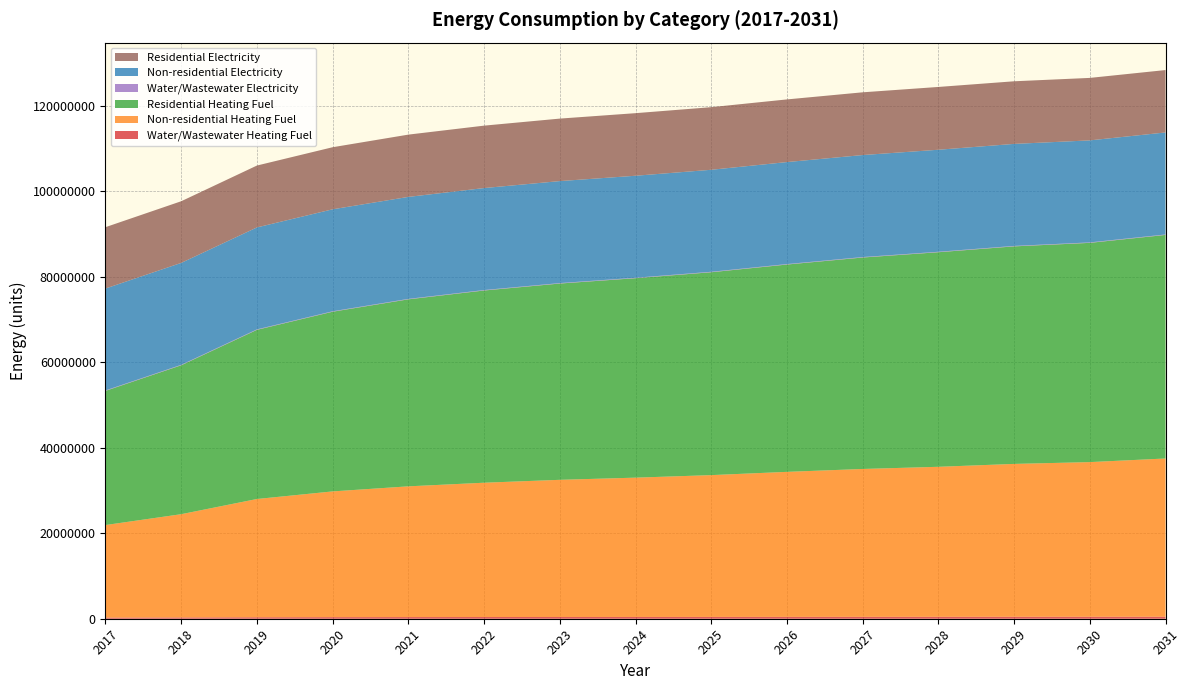

Reading left to right, what are all the values shown in this chart?

Water/Wastewater Heating Fuel: 271387.2	303999.1	349186.8	372302.1	388141.8	399449.0	408346.1	415166.2	422798.2	432625.3	441615.4	448386.1	455761.7	460188.8	470248.2
Non-residential Heating Fuel: 21639074.7	24144149.3	27651253.7	29404806.0	30573840.8	31408865.6	32076885.5	32577900.5	33162417.9	33913940.2	34581960.1	35082975.1	35750995.0	36168507.4	37003532.3
Residential Heating Fuel: 31378463.0	34826943.2	39562023.3	42020503.1	43732237.4	44952391.7	45902690.1	46643732.3	47446073.4	48485179.5	49449422.5	50179400.5	50871374.7	51271718.8	52281178.9
Water/Wastewater Electricity: 103373.8	103872.8	104262.0	104596.1	104934.5	105159.1	105285.9	105421.4	105479.8	105556.2	105693.0	105800.1	105491.1	105255.0	105114.2
Non-residential Electricity: 23831825.1	23836673.0	23843460.2	23846853.7	23849116.1	23850732.1	23852024.9	23852994.5	23854125.6	23855580.0	23856872.8	23857842.4	23859135.2	23859943.2	23861559.2
Residential Electricity: 14346583.2	14416970.5	14470566.8	14517624.8	14565129.8	14596495.7	14614164.9	14633888.2	14641334.1	14652355.1	14671156.1	14686383.6	14643283.3	14610011.8	14590739.6